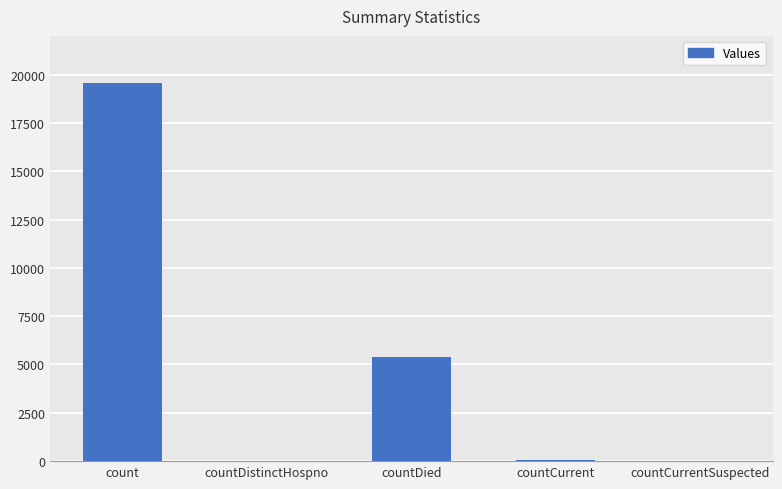

The value at count is 19556. True or false?

True